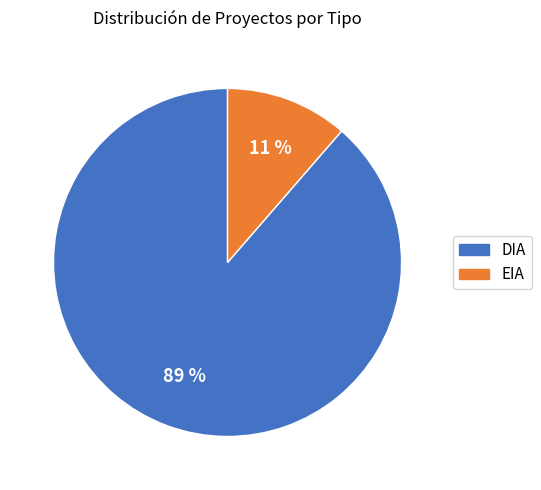

Is EIA the majority of the pie?

No